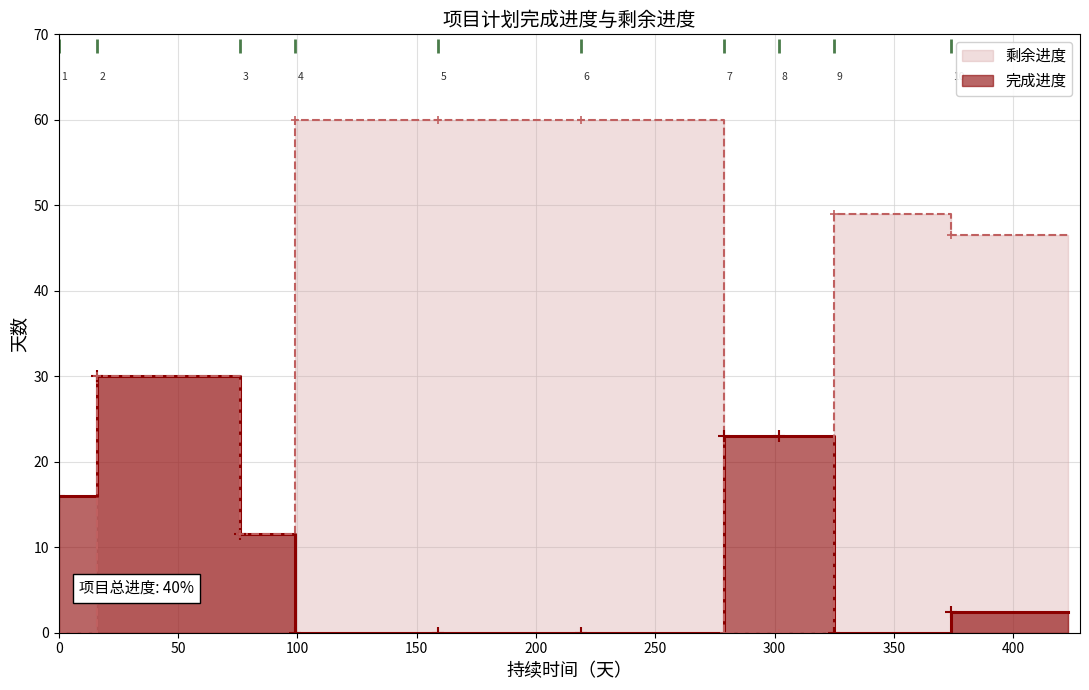

True or false: 剩余进度 and 完成进度 intersect in this chart.

True